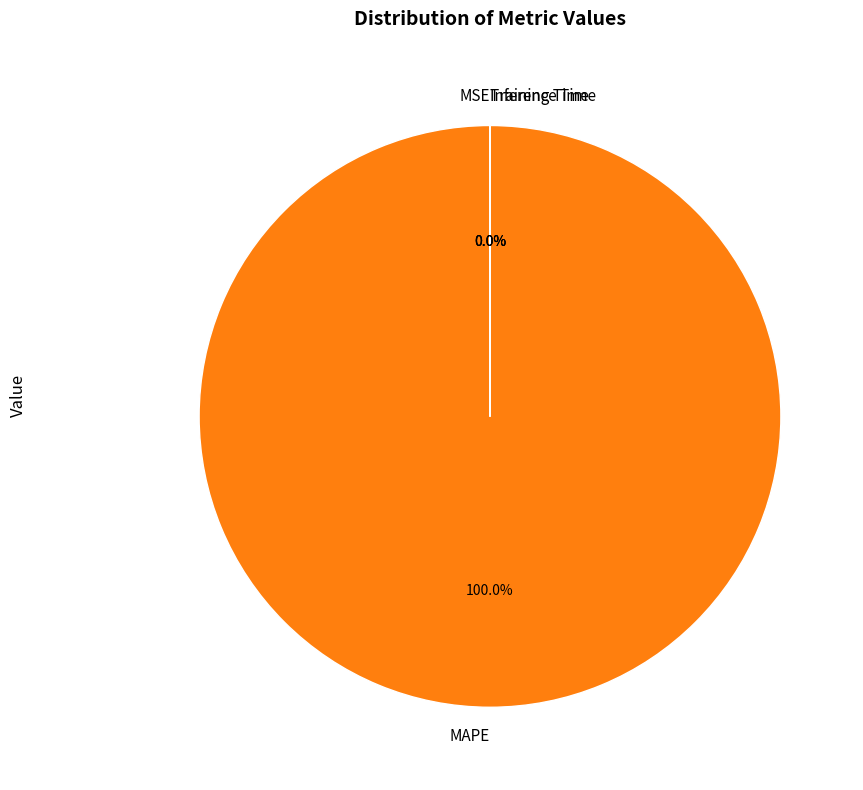

Does any single category account for the majority?

Yes